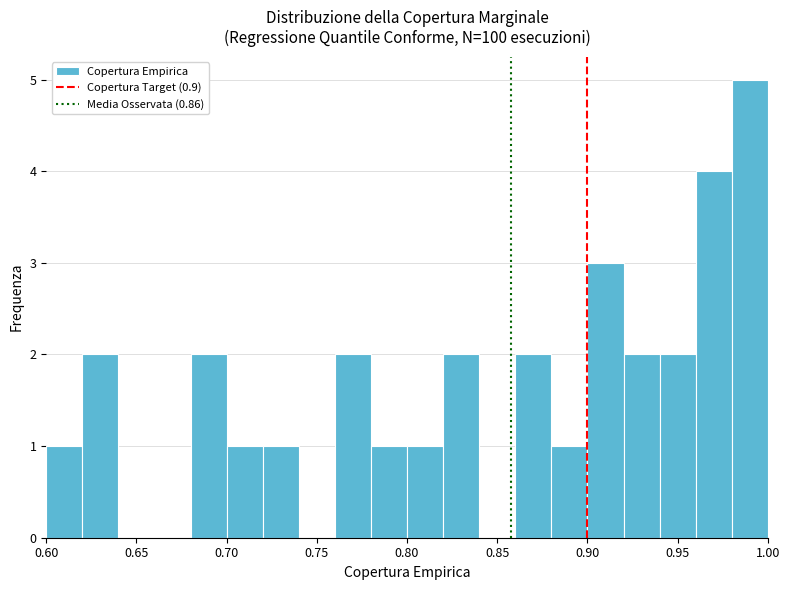

Reading left to right, transcribe this chart: for each bar, give the range it covers on the x-axis and its height. The values are not printed on the chart, so give them approximately, as read against the axis.

0.60 to 0.62: 1
0.62 to 0.64: 2
0.64 to 0.66: 0
0.66 to 0.68: 0
0.68 to 0.70: 2
0.70 to 0.72: 1
0.72 to 0.74: 1
0.74 to 0.76: 0
0.76 to 0.78: 2
0.78 to 0.80: 1
0.80 to 0.82: 1
0.82 to 0.84: 2
0.84 to 0.86: 0
0.86 to 0.88: 2
0.88 to 0.90: 1
0.90 to 0.92: 3
0.92 to 0.94: 2
0.94 to 0.96: 2
0.96 to 0.98: 4
0.98 to 1.00: 5